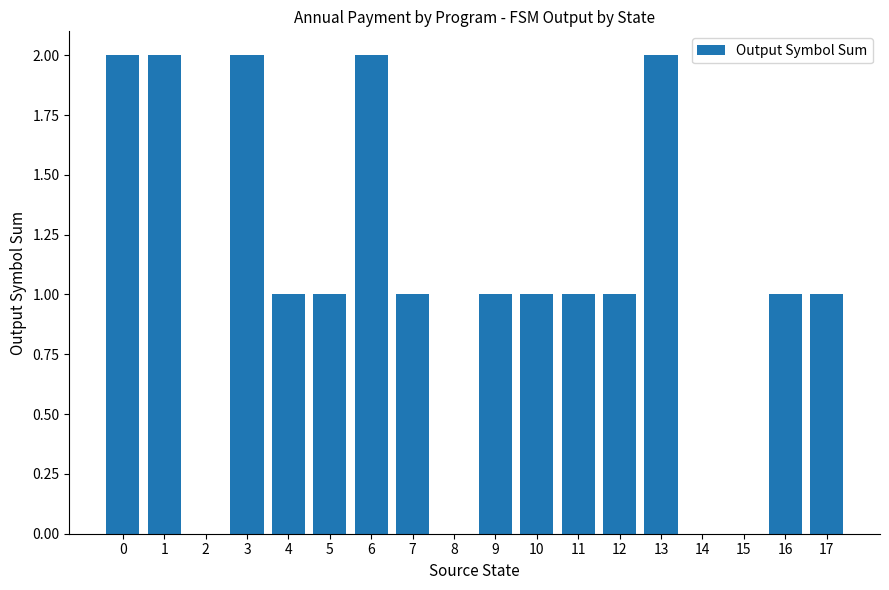

Count the values in the range 1 to 2.

14